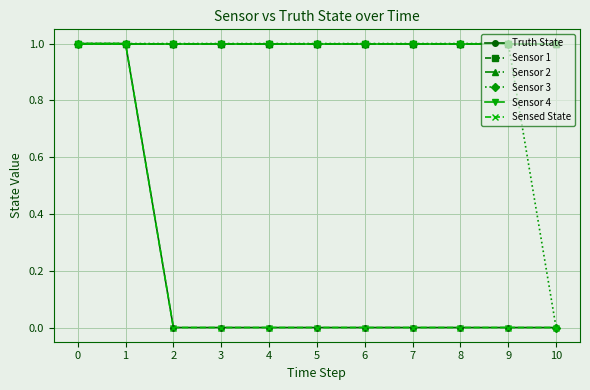

How many lines are shown in the chart?

6